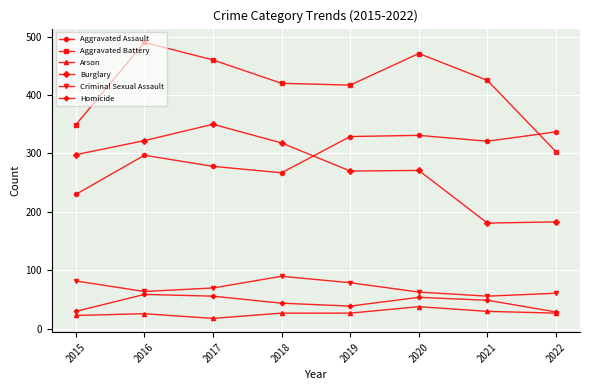

True or false: Arson has more than 0 interior local peaks.

True